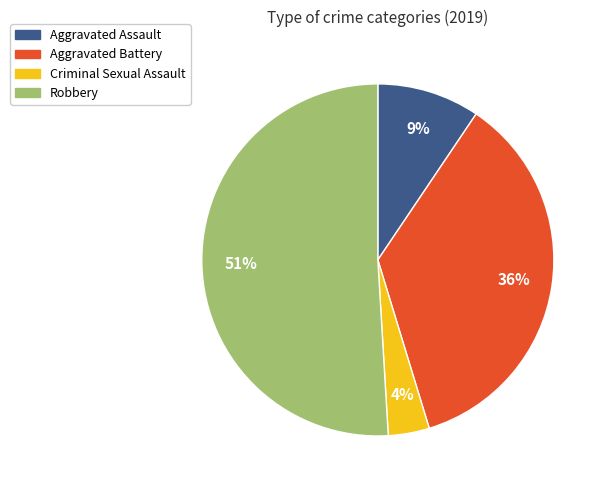

Which category has the smallest portion of the pie?

Criminal Sexual Assault